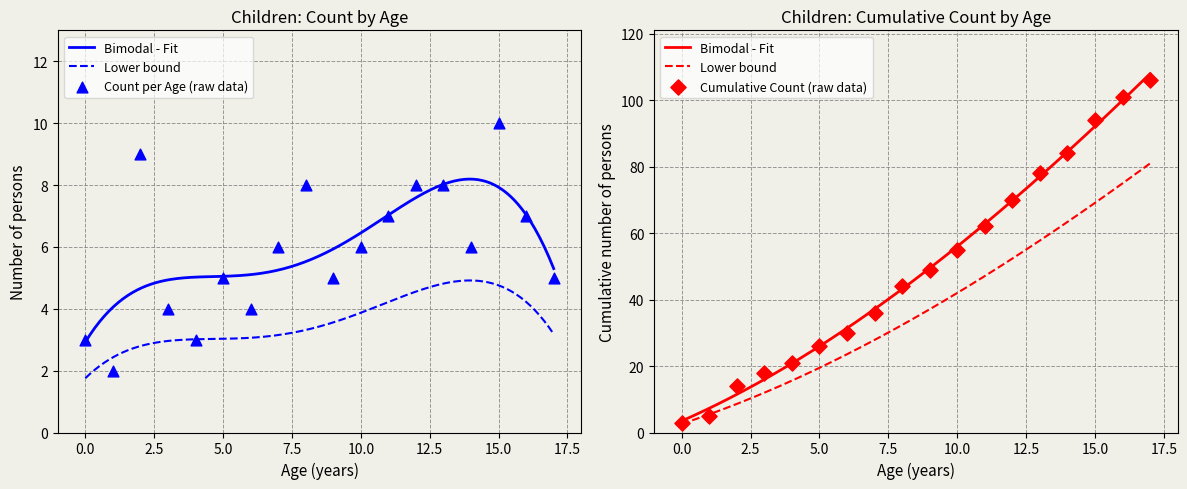

Approximately how many times larger is the value at 8 compared to 7?

1.2